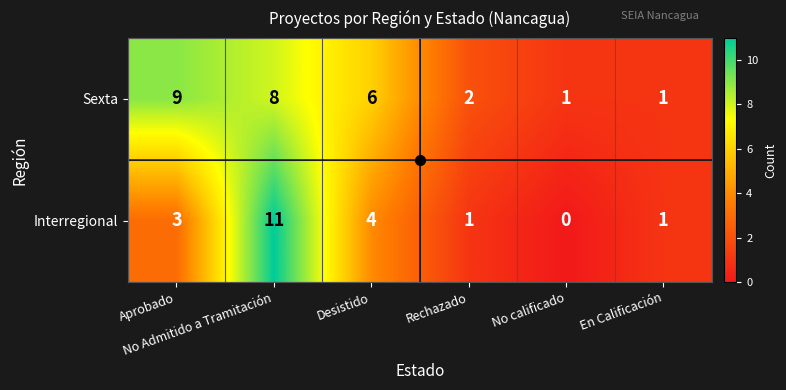

What is the maximum value for Sexta?

9